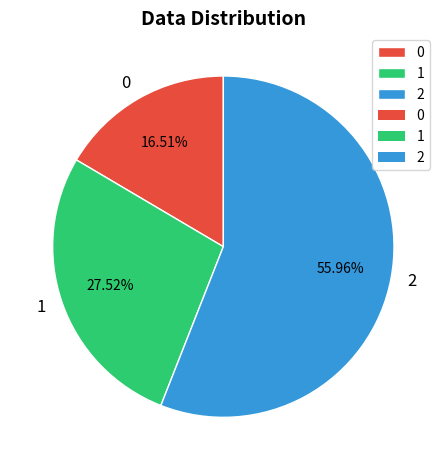

Is it true that 2 is 65% of the pie?

False